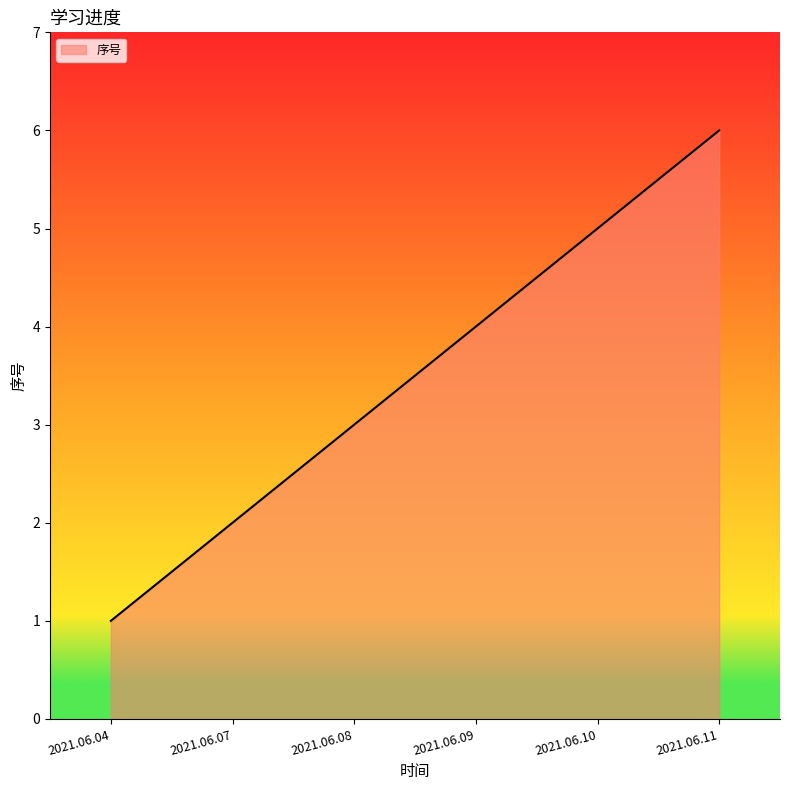

Does the chart display data point markers on the line(s)?

No